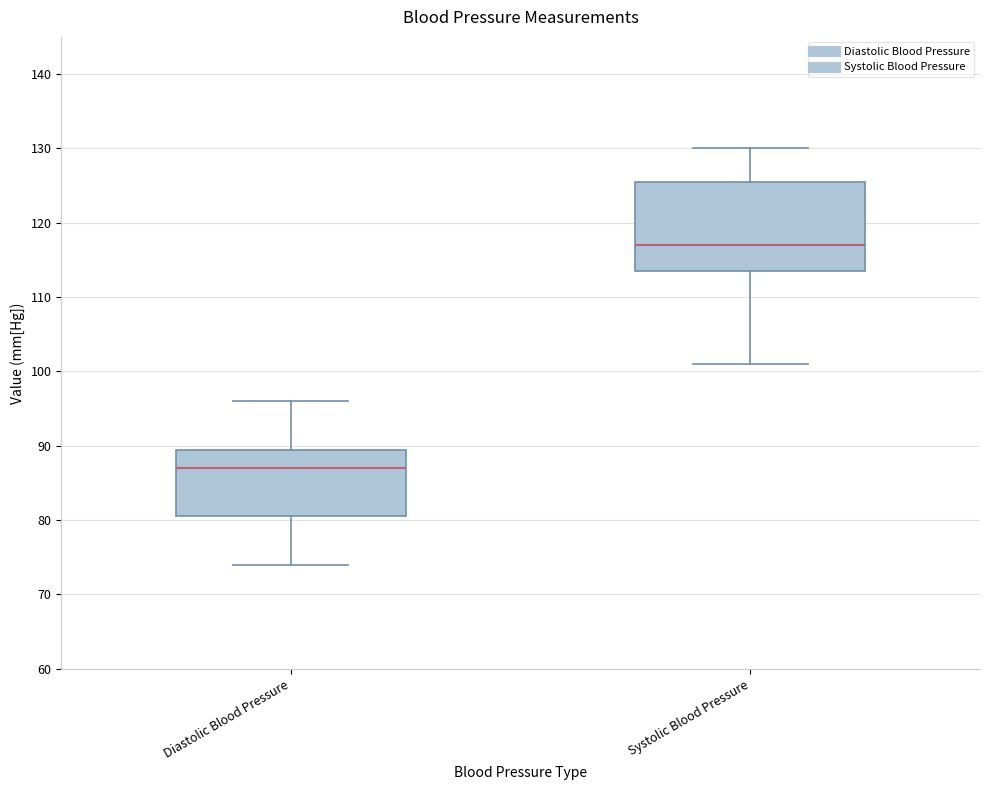

Which box is the tallest, from its lower edge to its upper edge?

Systolic Blood Pressure